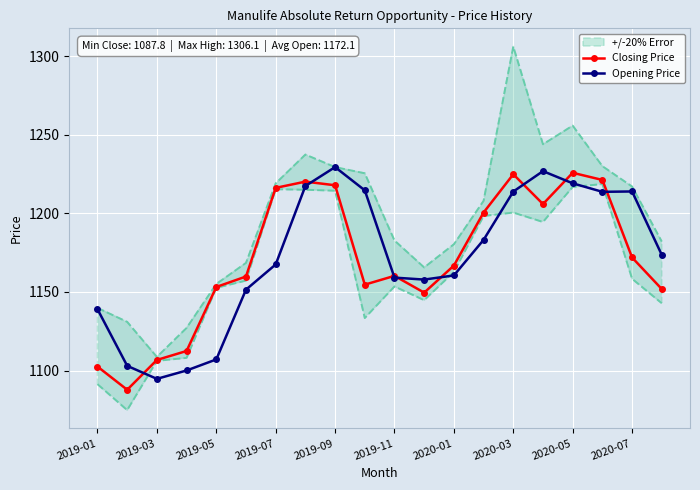

What are all the series names shown in the legend?

Closing Price, Opening Price